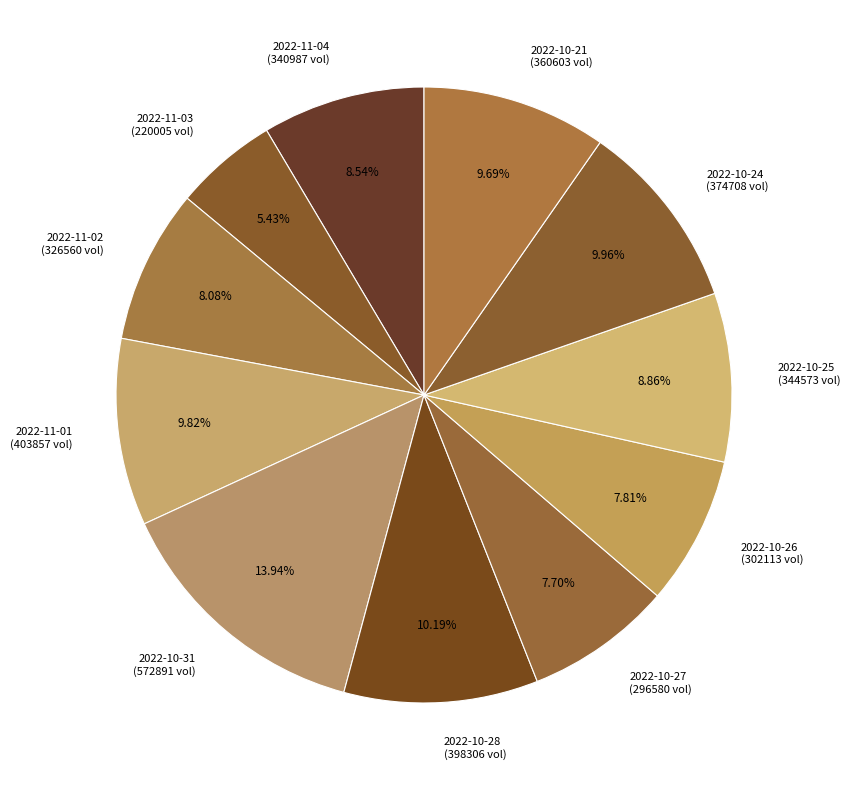

How much of the chart is everything except 2022-10-26?

92.2%